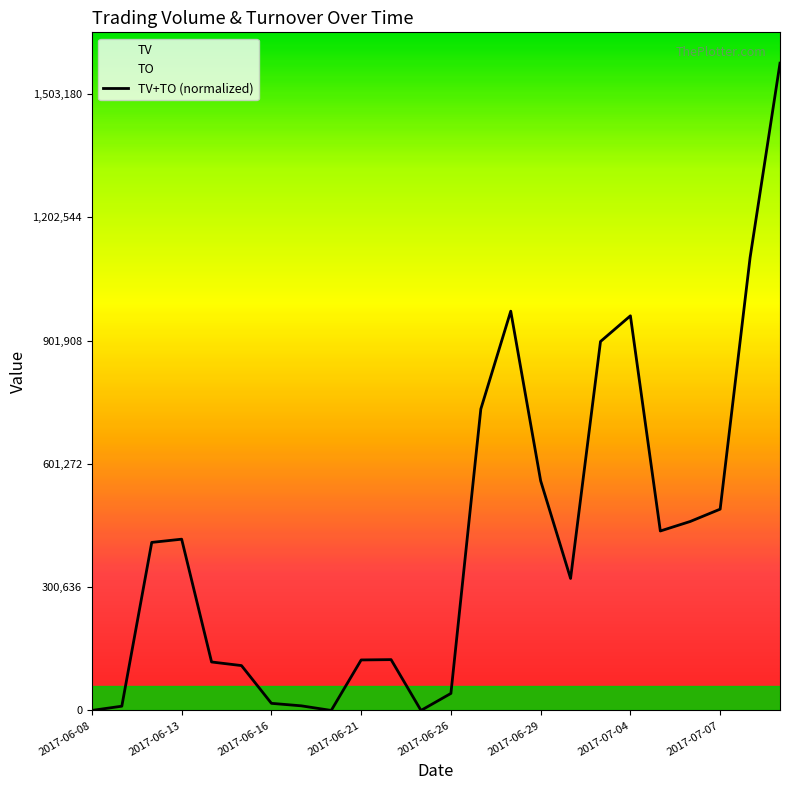

At which category does the data reach its first local valley?

2017-06-20